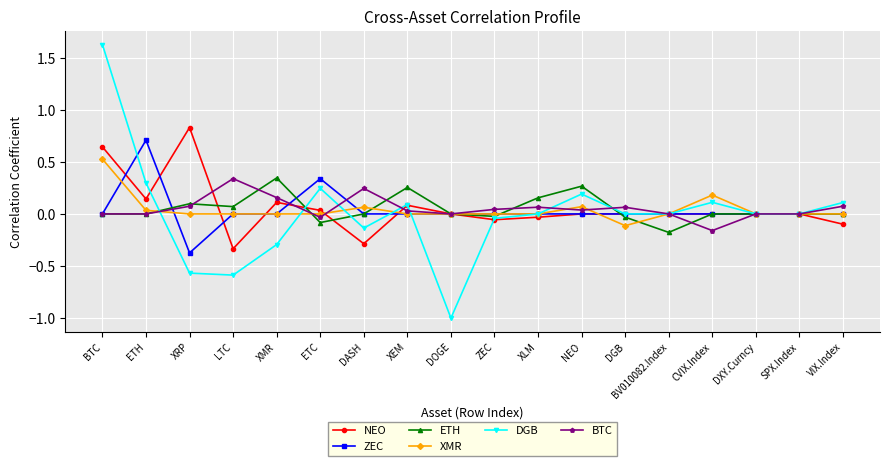

True or false: ETH and NEO intersect in this chart.

True